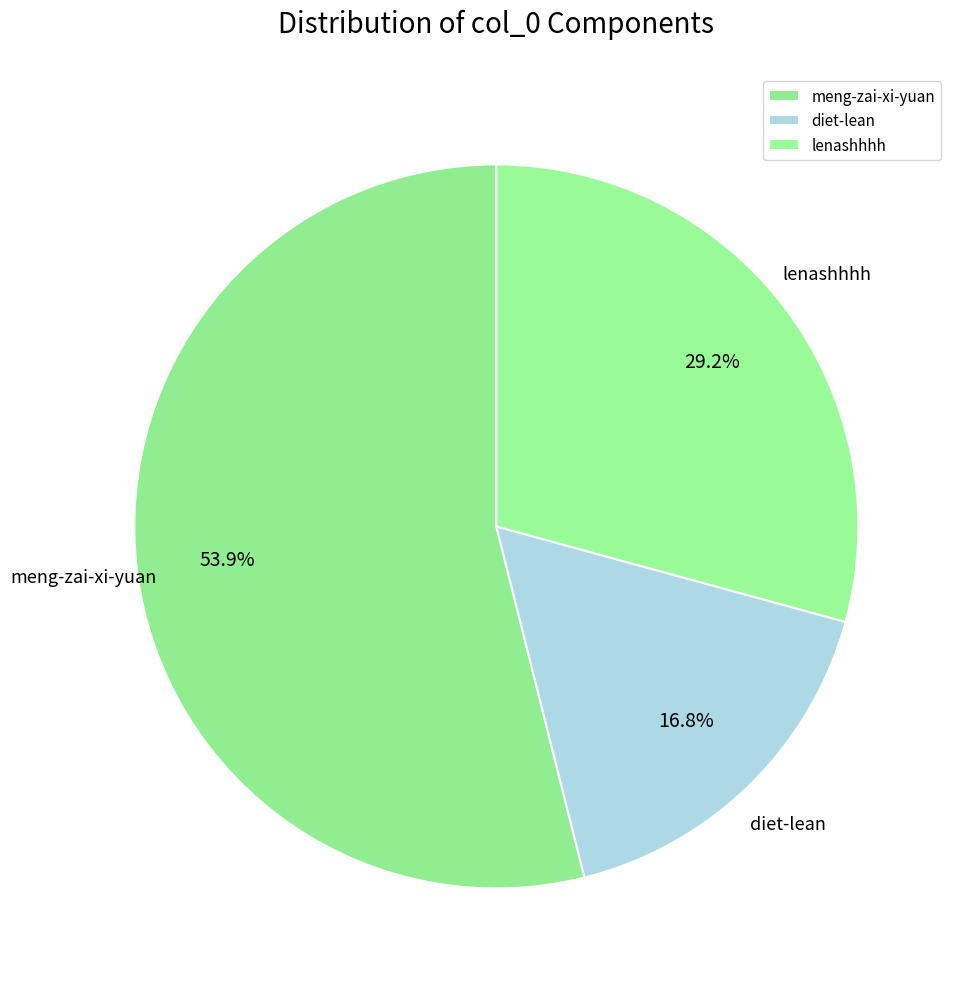

Is it true that meng-zai-xi-yuan is 54% of the pie?

True